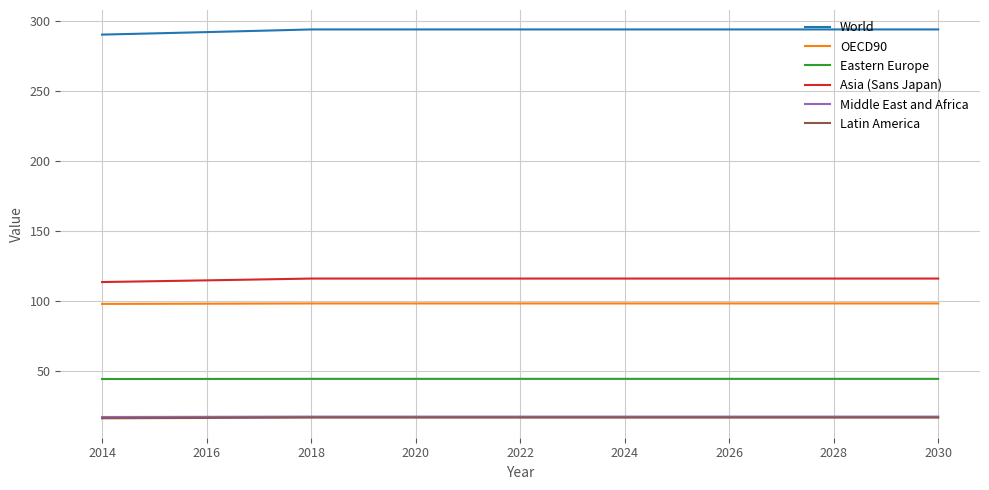

What is the lowest value of the Eastern Europe series?

44.6